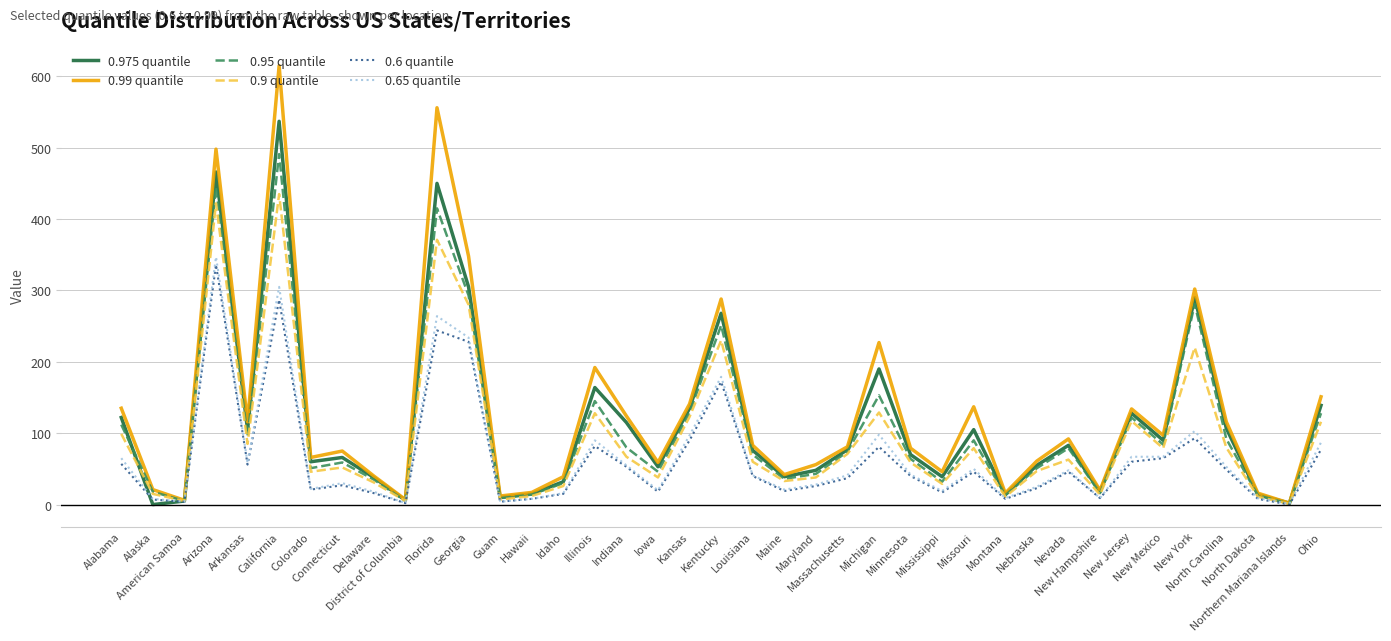

Which series has the largest range (max minus min)?

0.99 quantile